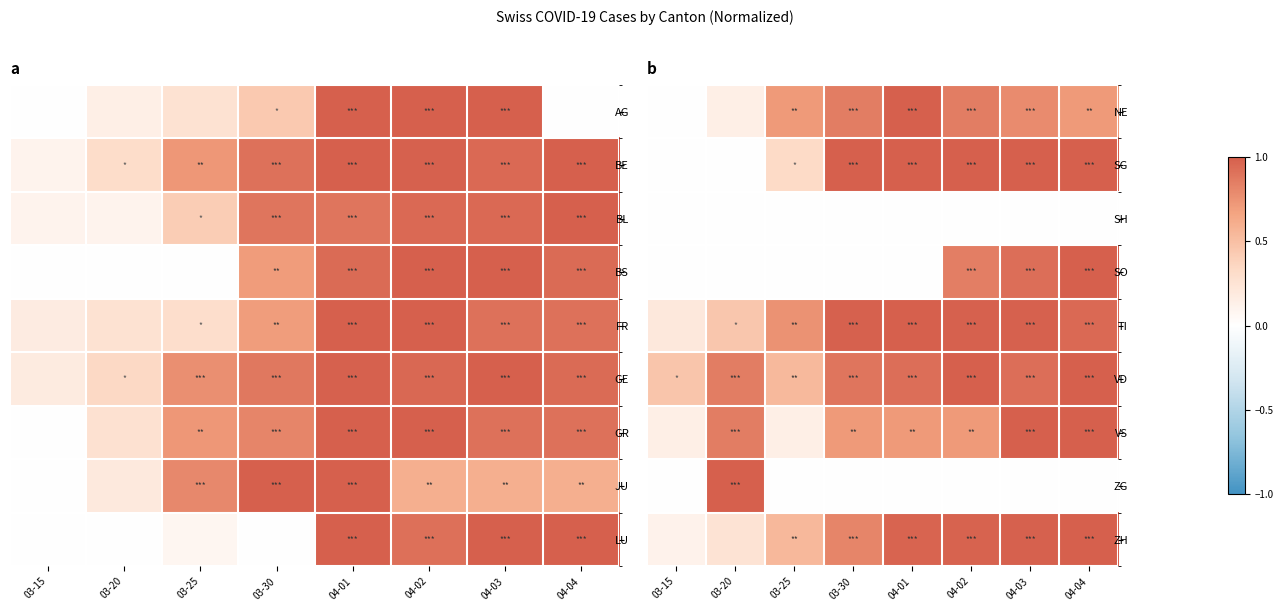

The value of ZG at 03-25 is -0.5. True or false?

False